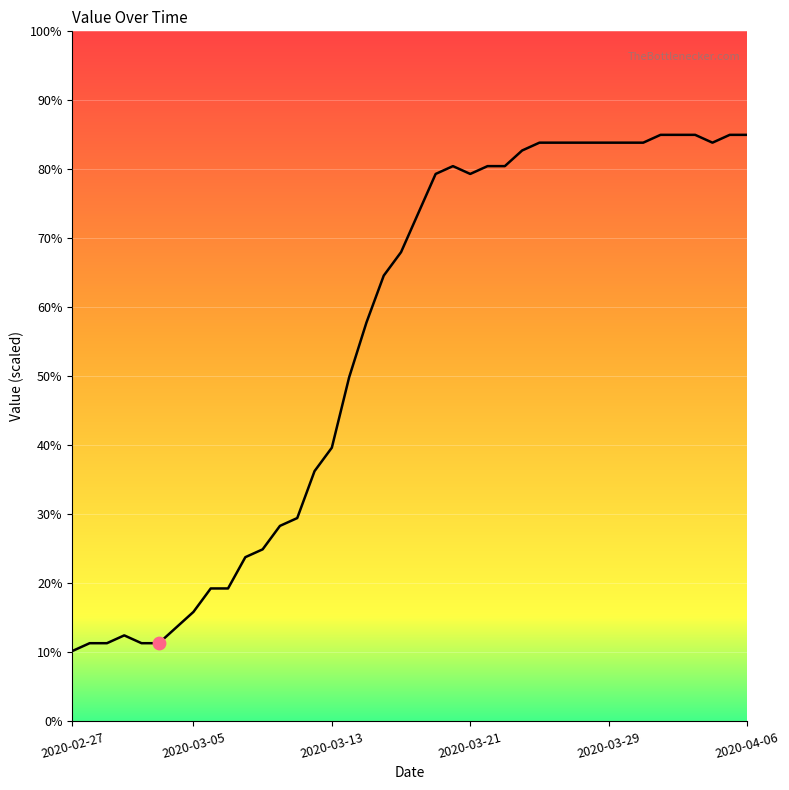

What is the smallest value displayed?

10.2